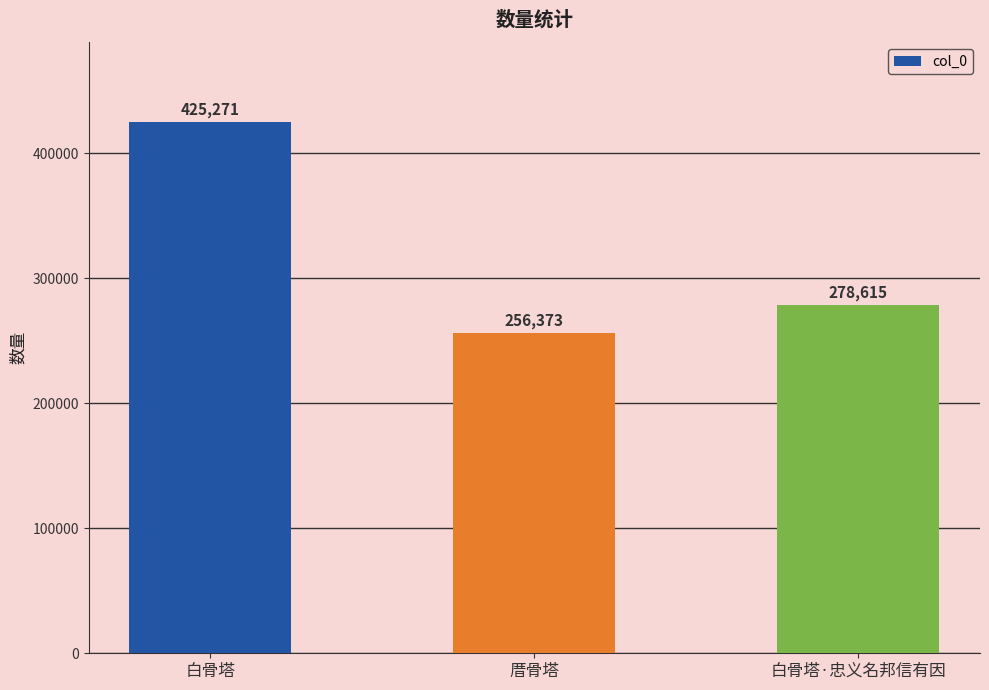

How many data points does each series have?

3